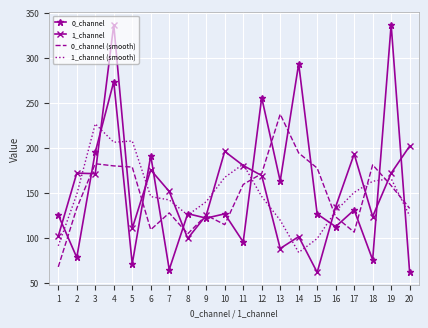

What is the greatest value displayed?

336.6